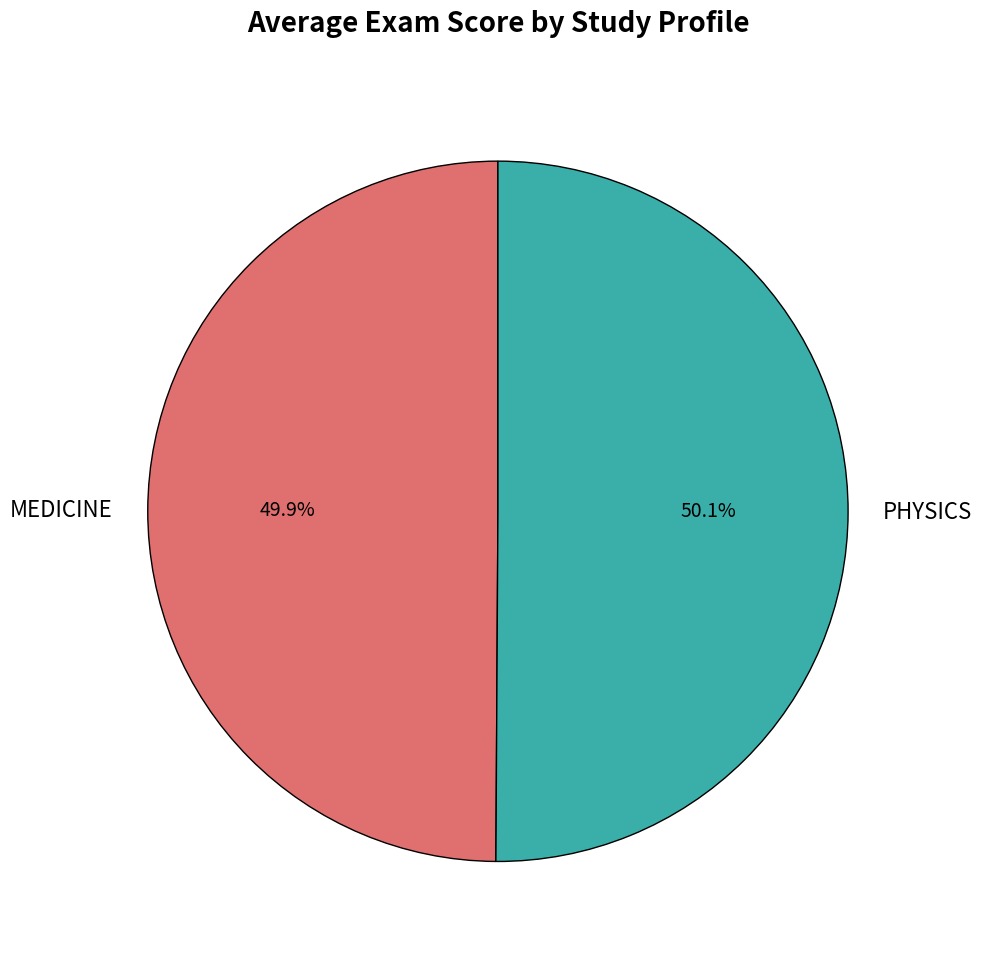

True or false: MEDICINE accounts for 50% of the total.

True